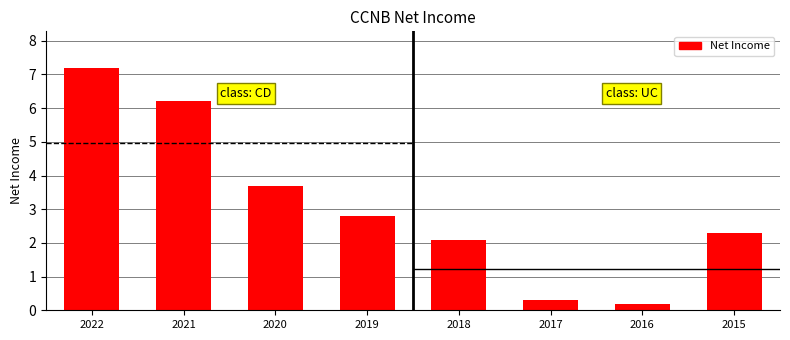

Rank the categories by value from lowest to highest.

2016, 2017, 2018, 2015, 2019, 2020, 2021, 2022